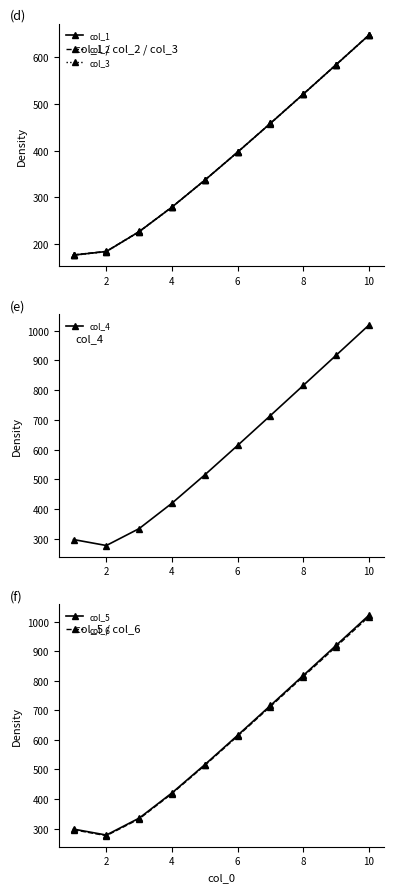

Is the value of col_1 at 2 greater than the value of col_2 at 6?

No